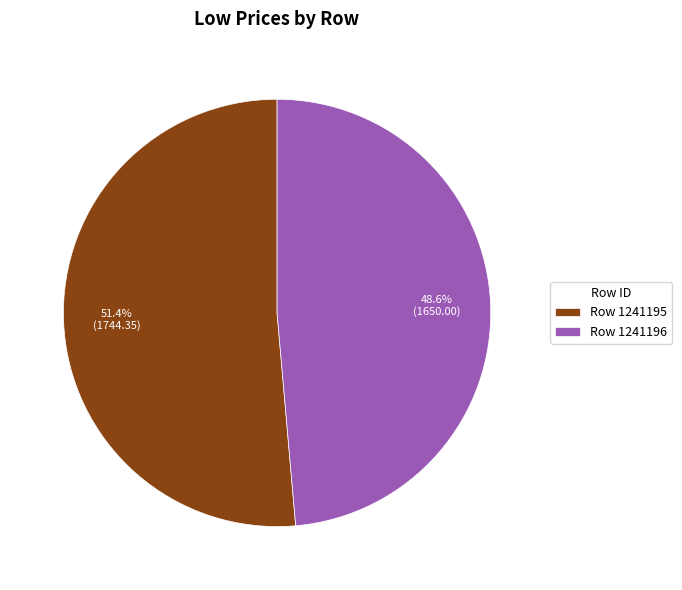

How many segments does this pie chart have?

2